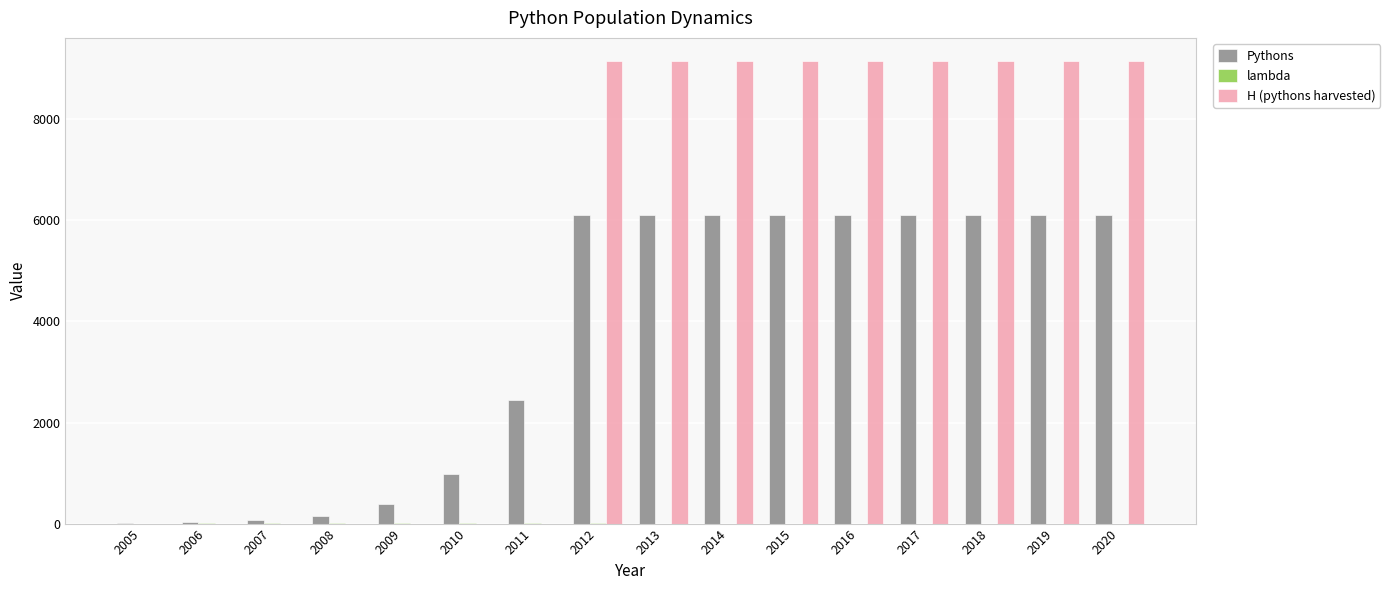

What is the sum of all H (pythons harvested) values?

82397.5